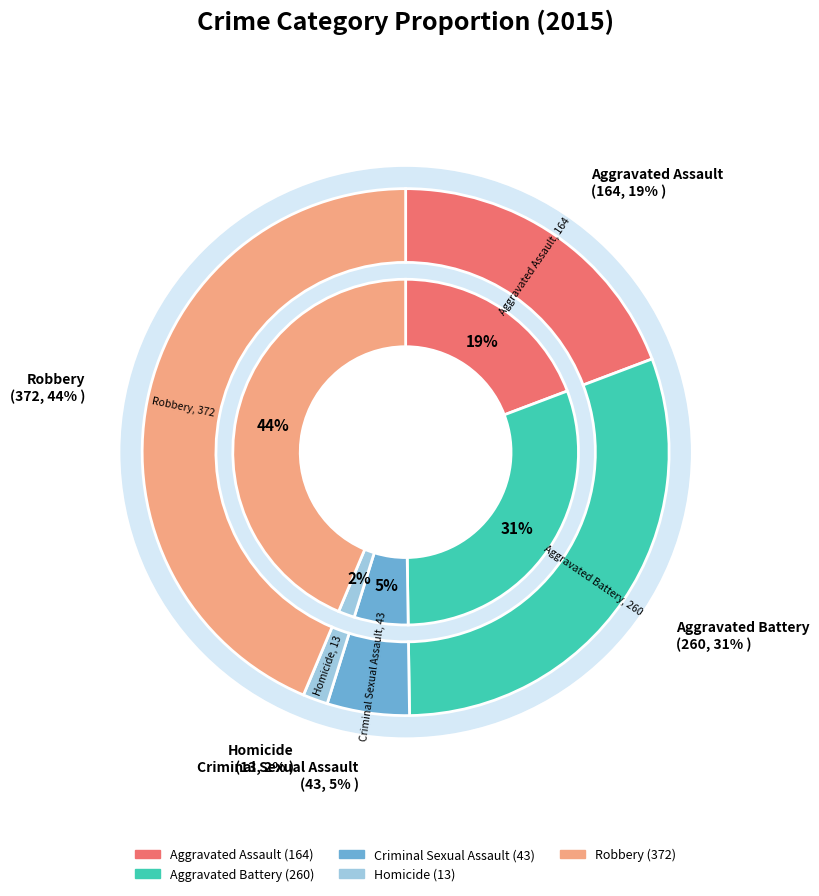

How many slices are in this pie chart?

5